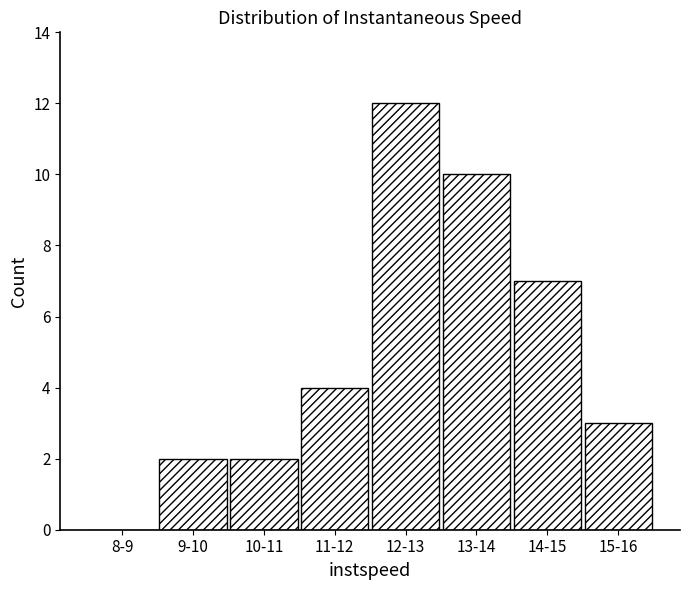

Reading left to right, transcribe all the data shown in this chart.

8-9=0	9-10=2	10-11=2	11-12=4	12-13=12	13-14=10	14-15=7	15-16=3